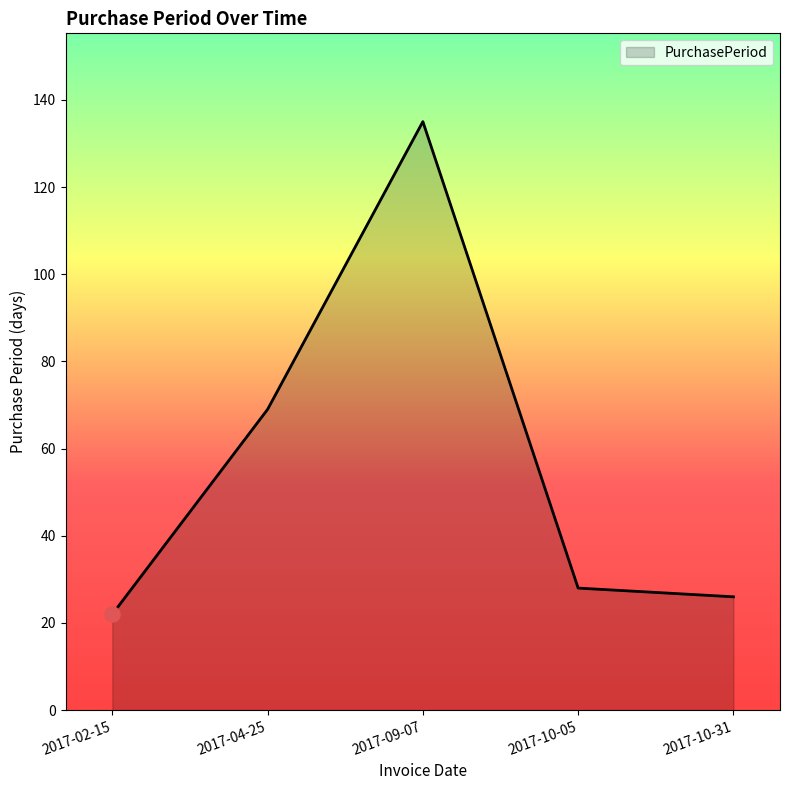

What is the change in value from 2017-02-15 to 2017-04-25?

+47